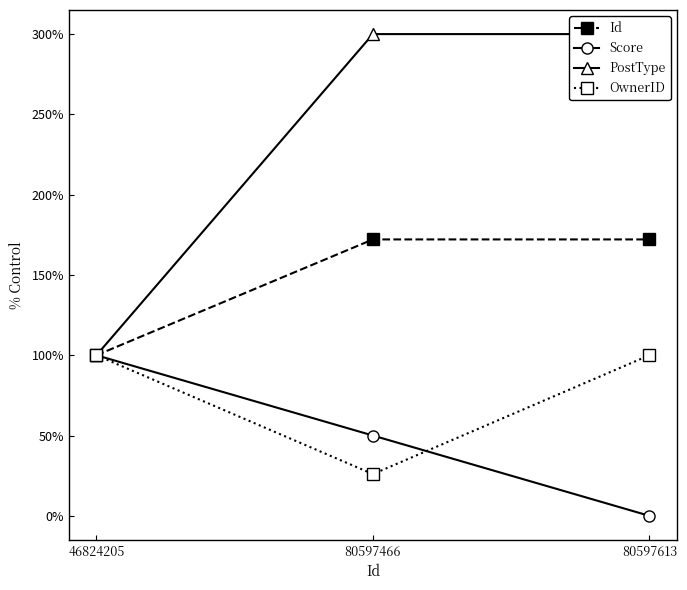

True or false: Score has a value of 76.9 at 80597466.

False